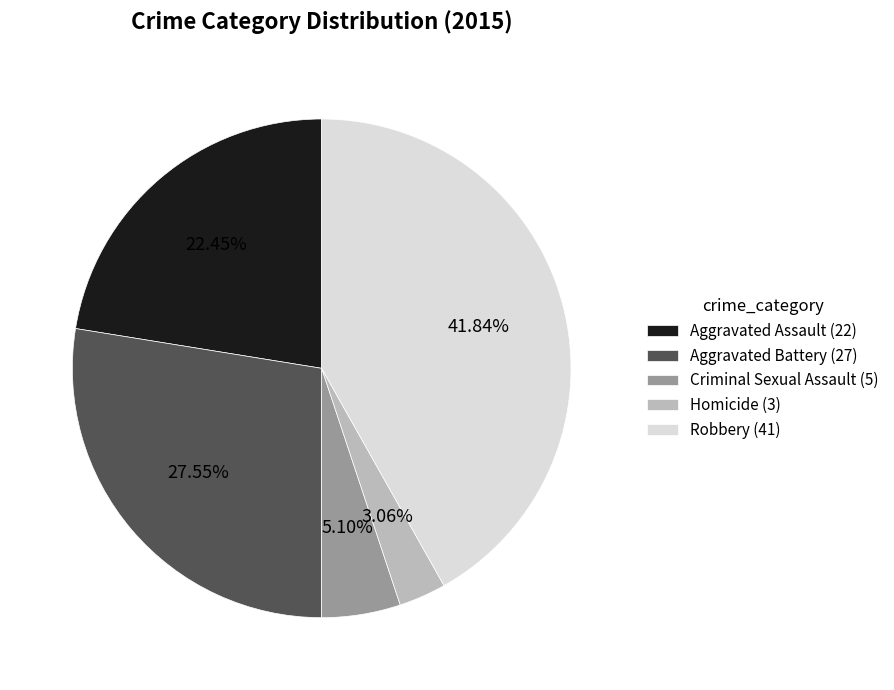

What is the ratio of the value at Robbery to the value at Homicide?

13.7